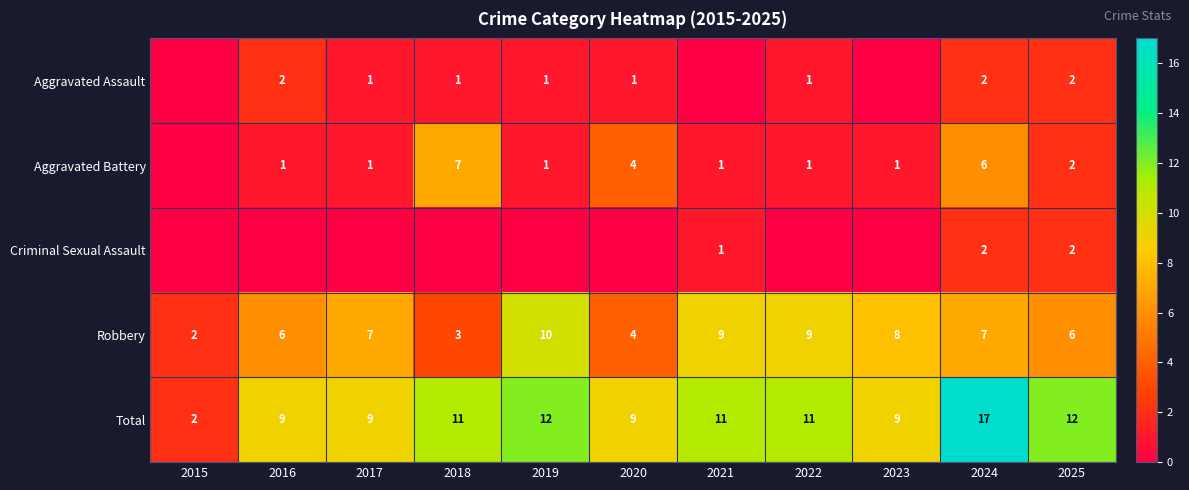

Is the value of Total at 2019 greater than the value of Aggravated Battery at 2024?

Yes